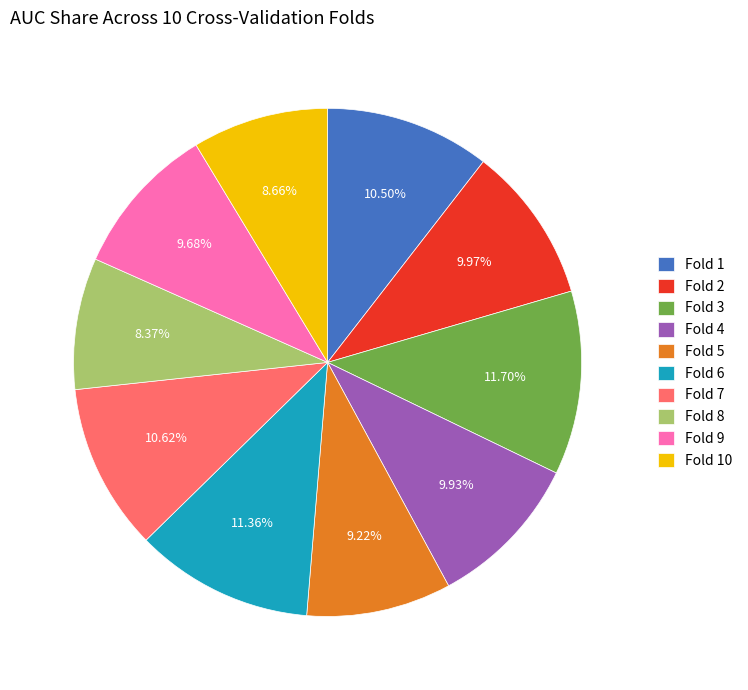

To the nearest percent, what is the average slice percentage?

10%